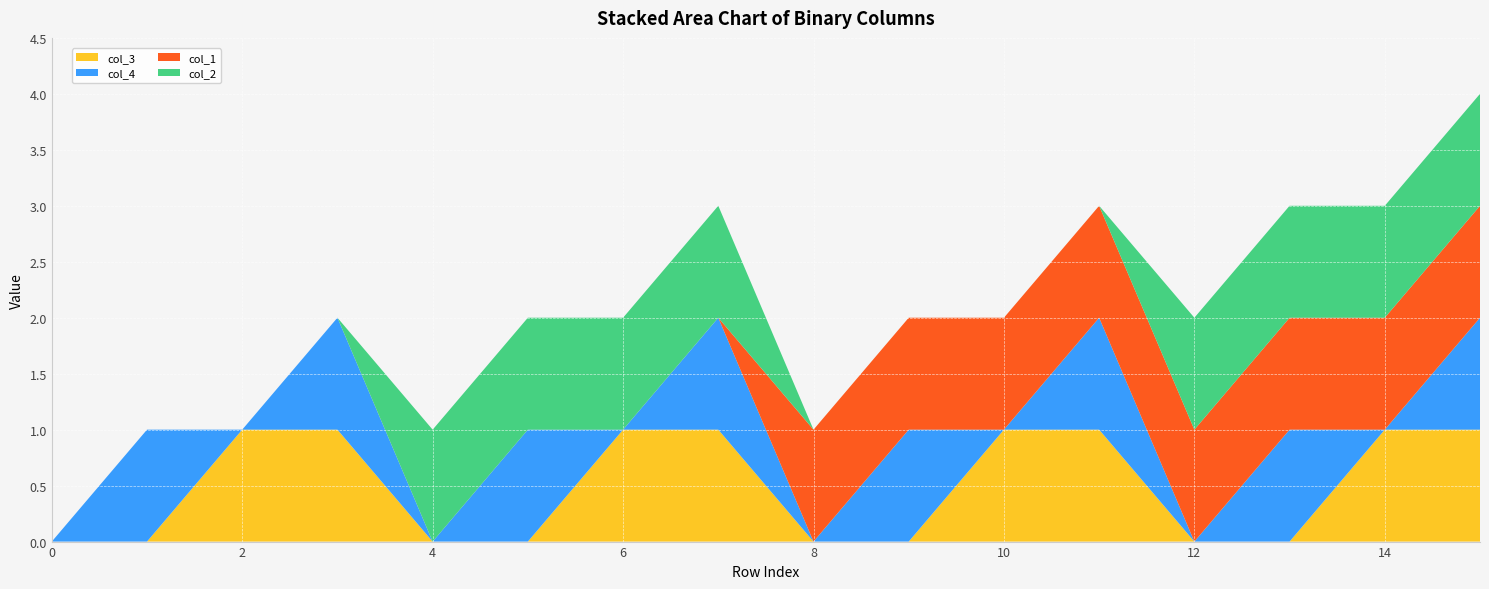

Reading left to right, list all the values displayed in this chart.

col_3: 0	0	1	1	0	0	1	1	0	0	1	1	0	0	1	1
col_4: 0	1	0	1	0	1	0	1	0	1	0	1	0	1	0	1
col_1: 0	0	0	0	0	0	0	0	1	1	1	1	1	1	1	1
col_2: 0	0	0	0	1	1	1	1	0	0	0	0	1	1	1	1